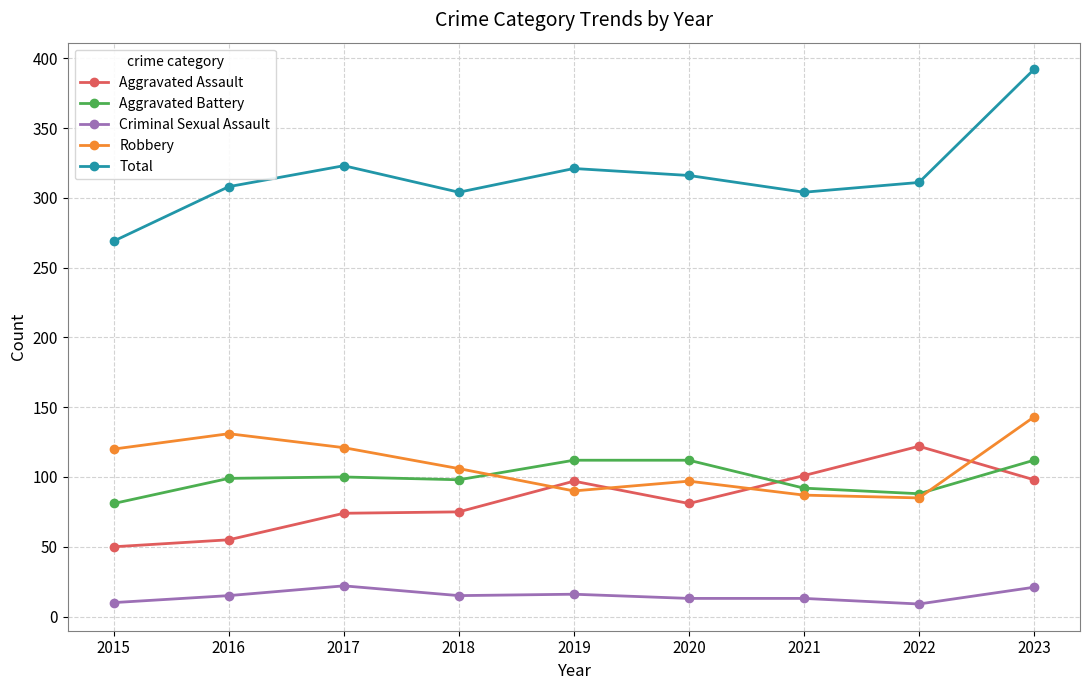

What is the value of the Aggravated Assault point at the 3rd from the left?

74